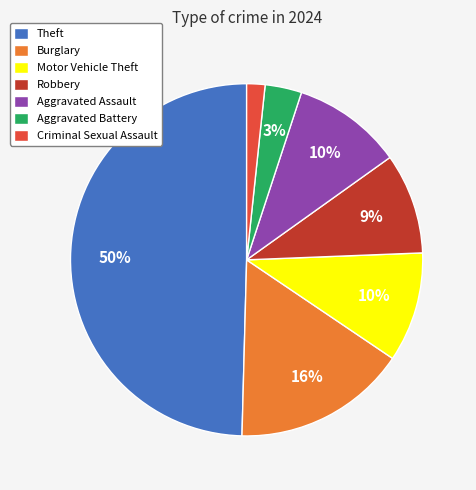

Does Aggravated Assault represent more than half of the total?

No